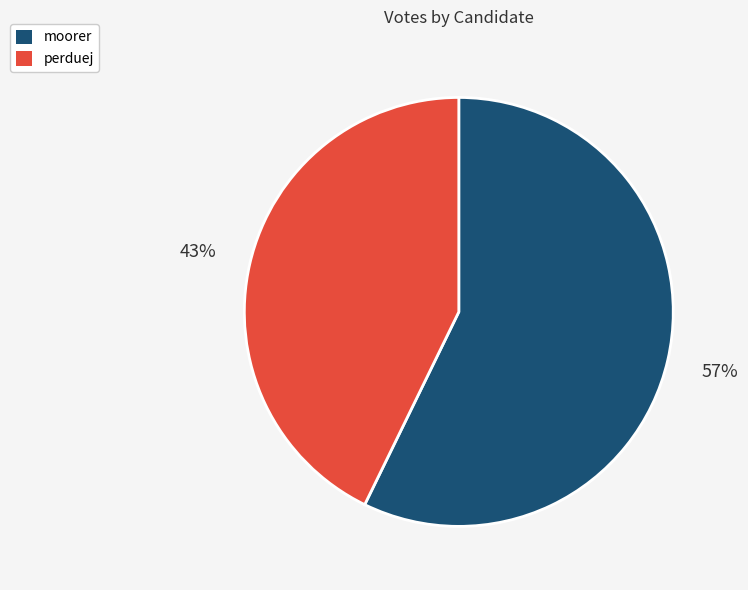

How many slices are in this pie chart?

2